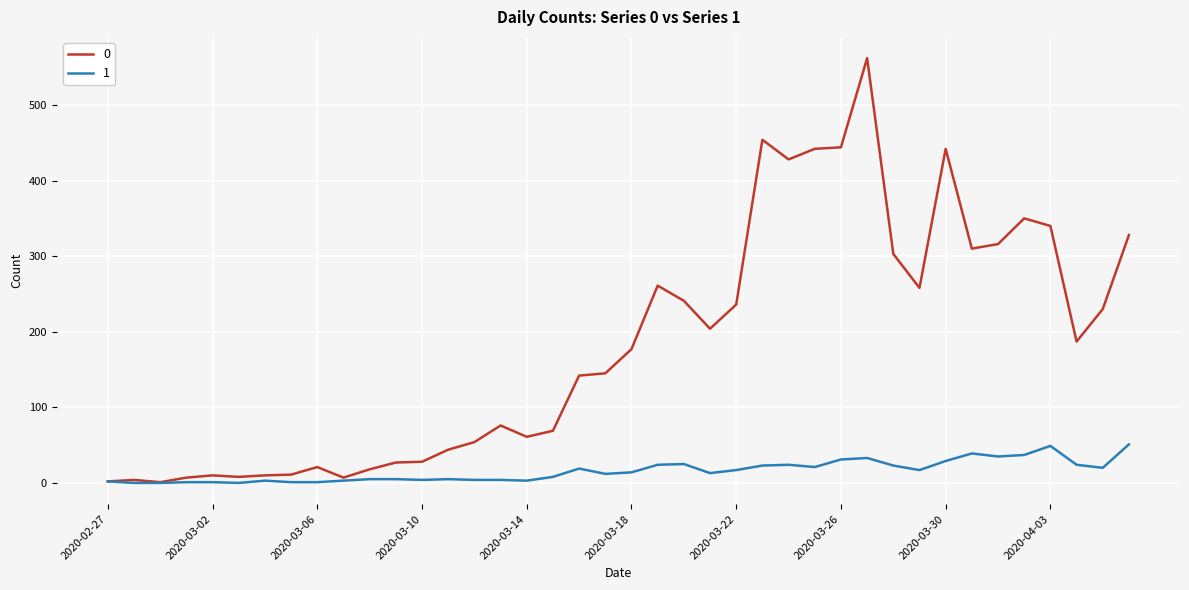

List the series in order of their overall mean, highest first.

0, 1